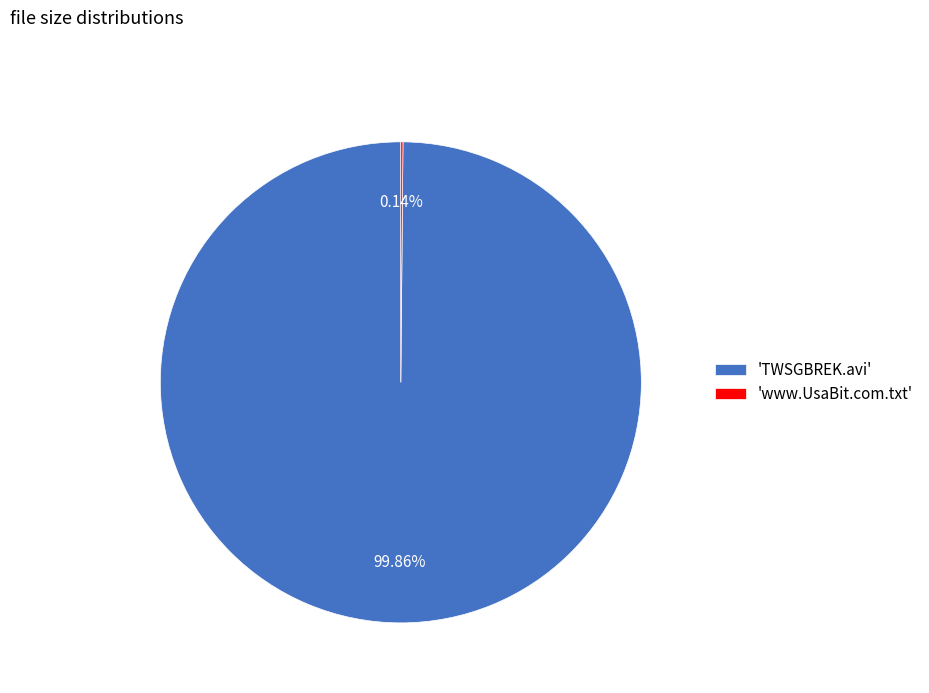

Does any single category account for the majority?

Yes